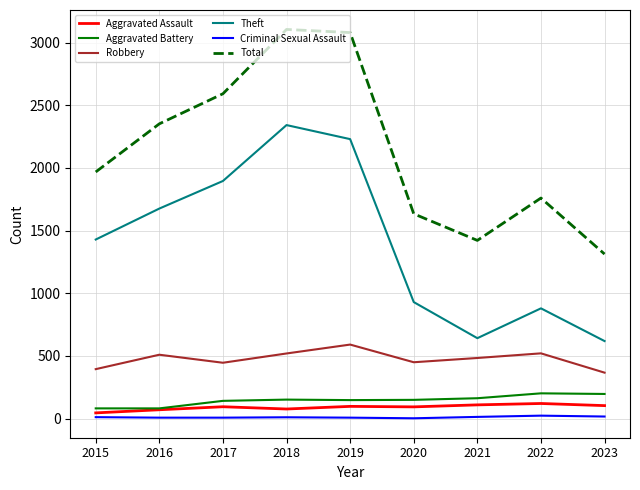

What are all the series names shown in the legend?

Aggravated Assault, Aggravated Battery, Robbery, Theft, Criminal Sexual Assault, Total